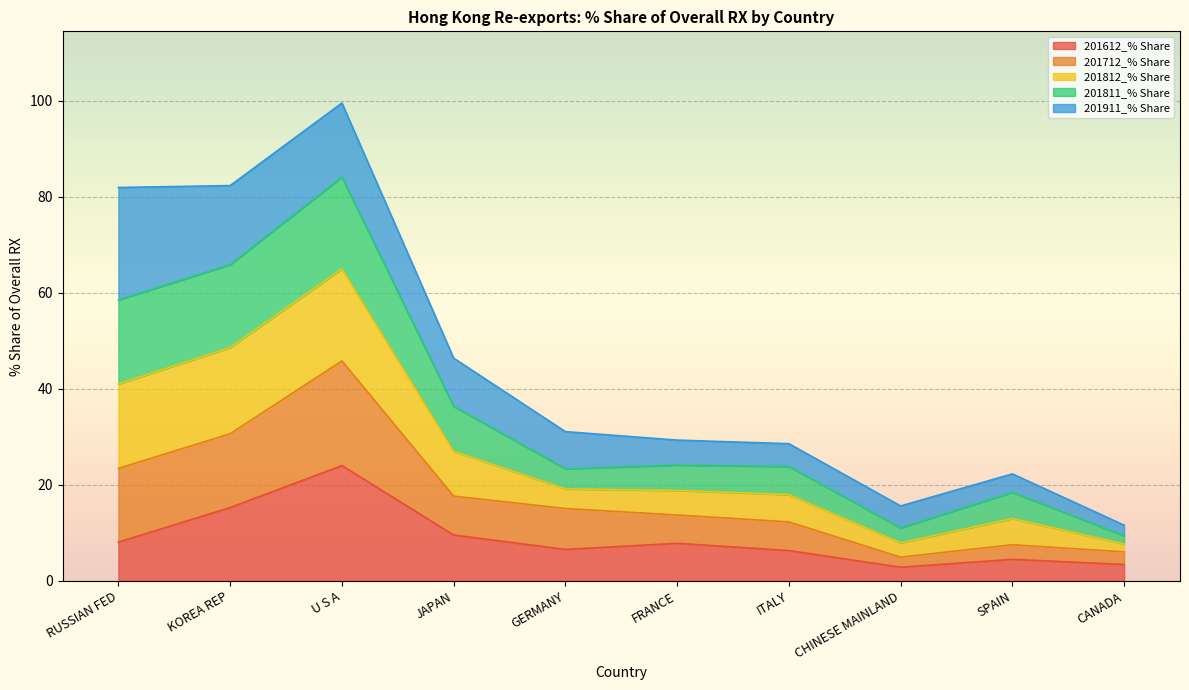

What is the lowest value of the 201612_% Share series?

2.9